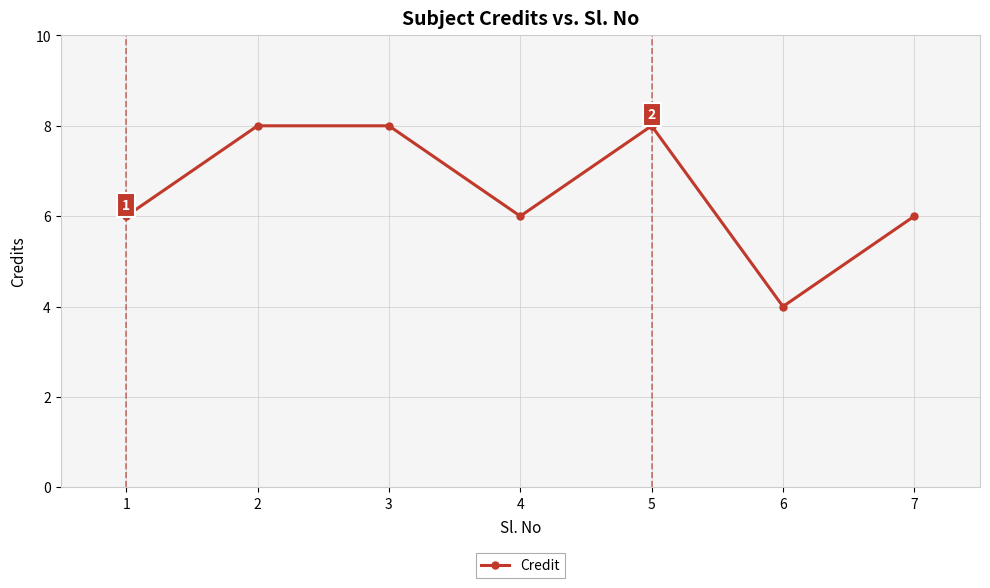

Which label corresponds to the smallest value in the chart?

6